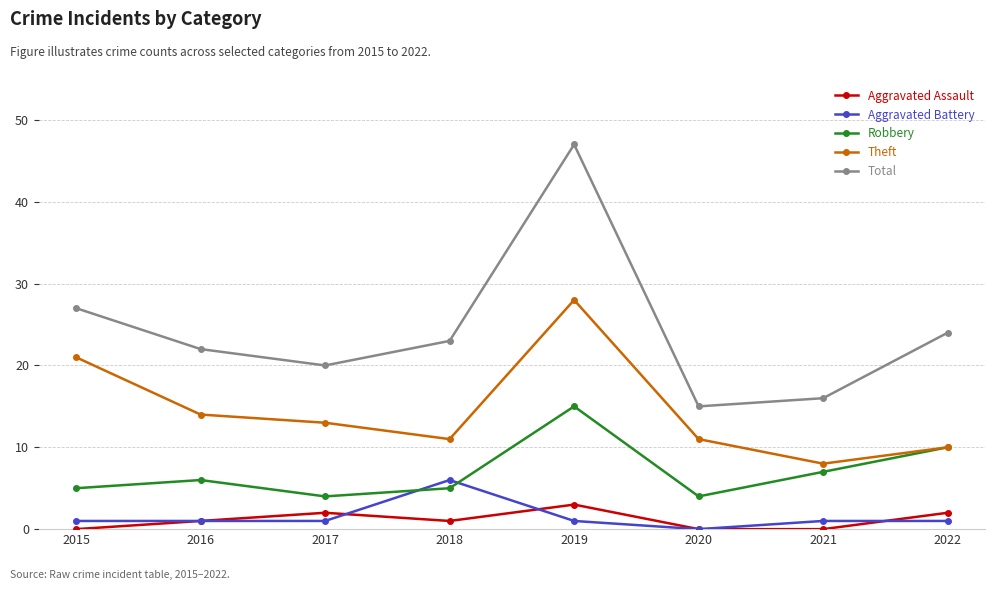

At which category is the sum across all series the highest?

2019